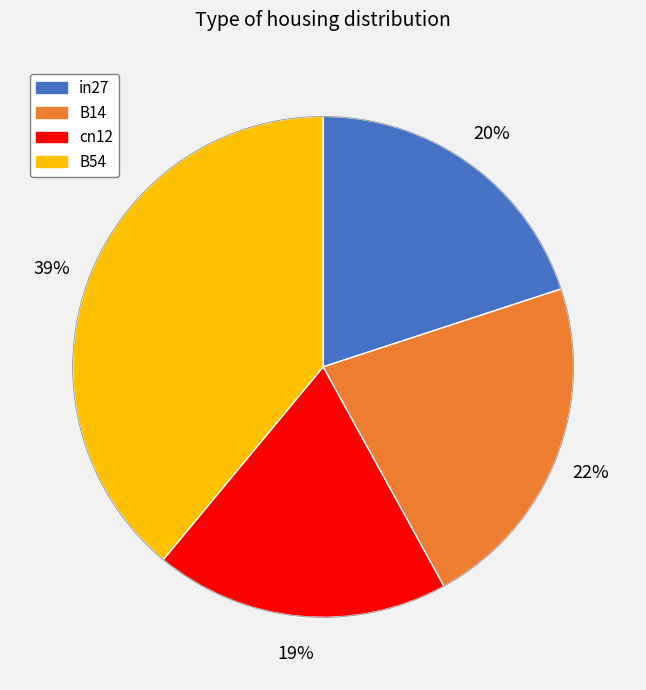

To the nearest percent, what is the average slice percentage?

25%